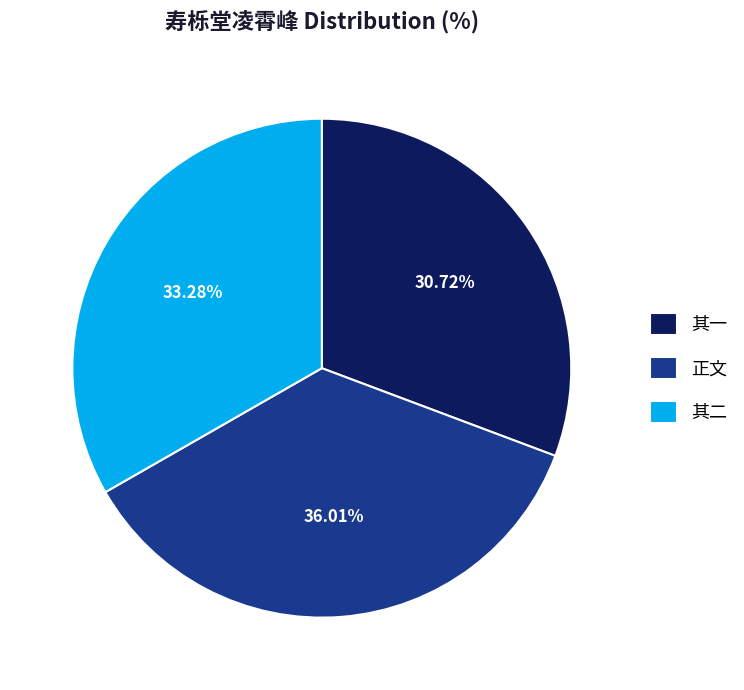

To the nearest percent, what is the difference between the largest and smallest slice percentages?

5%